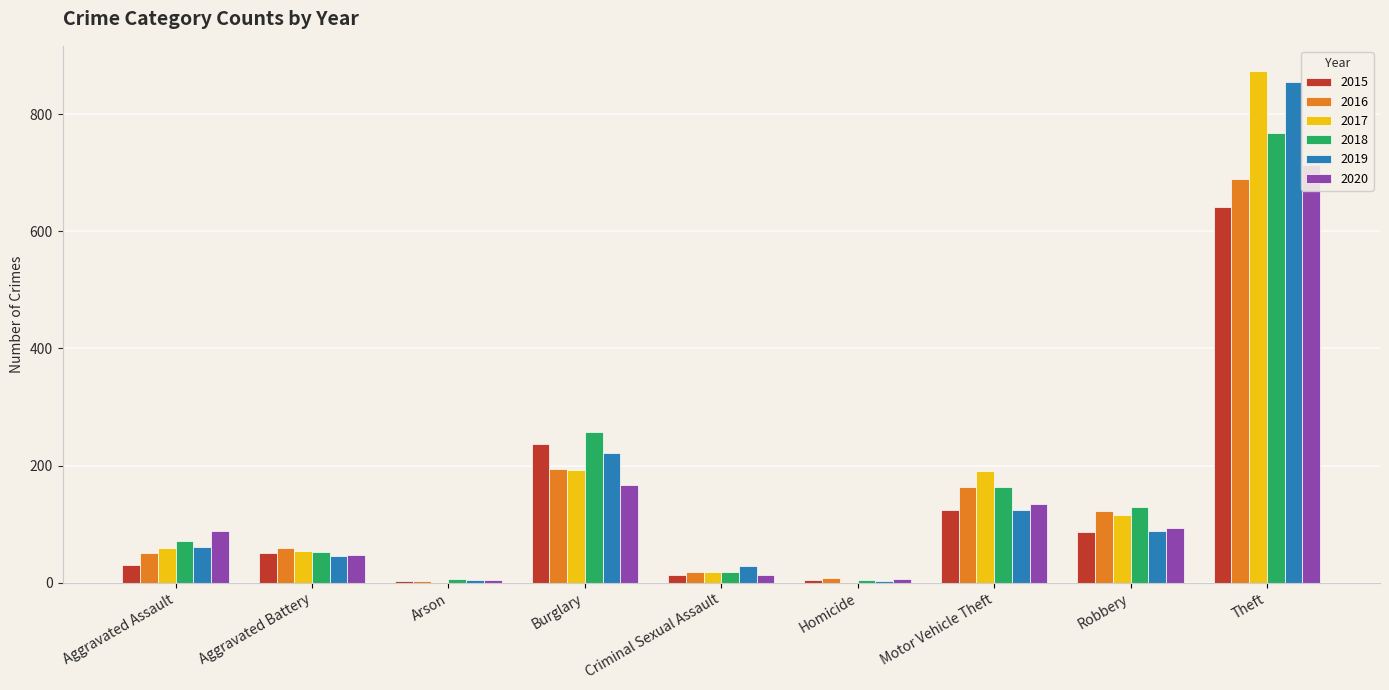

What is the average value of the 2015 series?

132